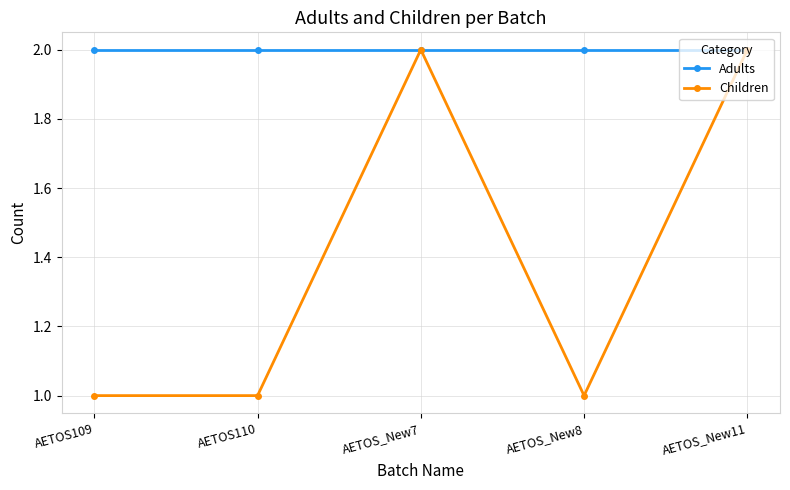

Reading right to left, transcribe all the data shown in this chart.

Adults: 2	2	2	2	2
Children: 2	1	2	1	1